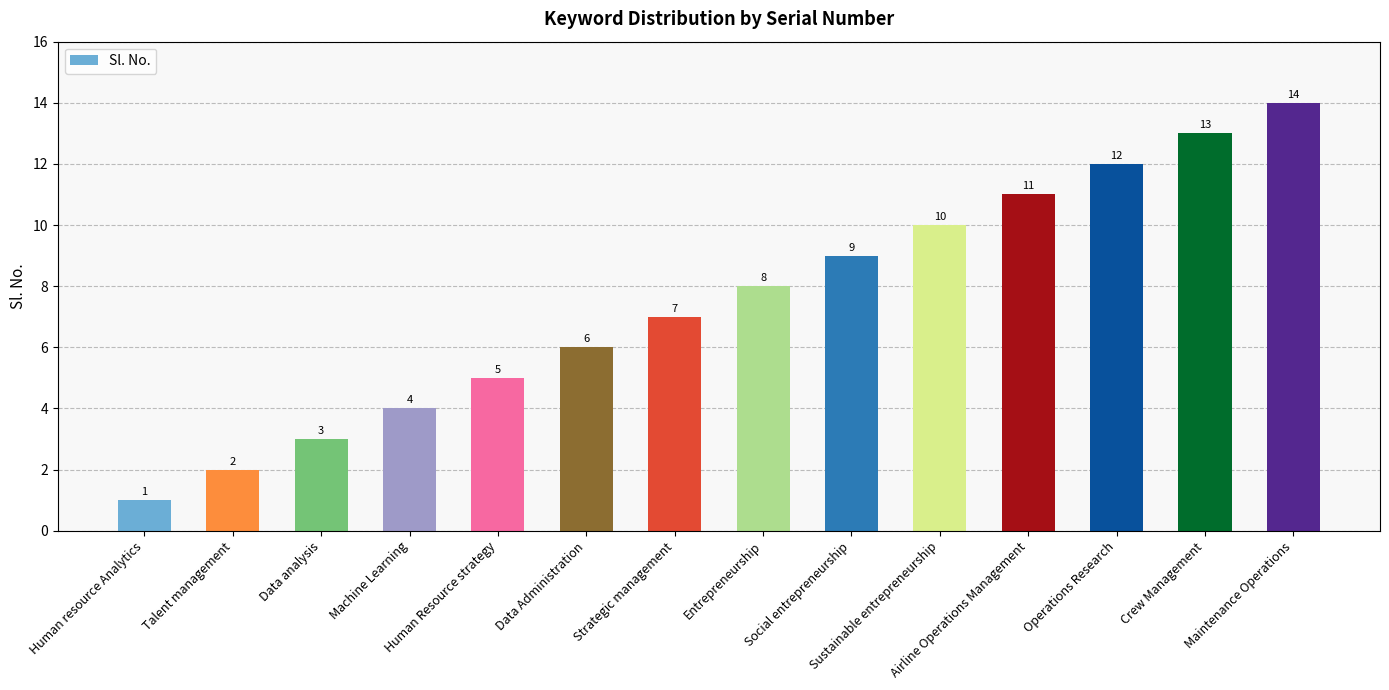

The value at Strategic management is 12. True or false?

False